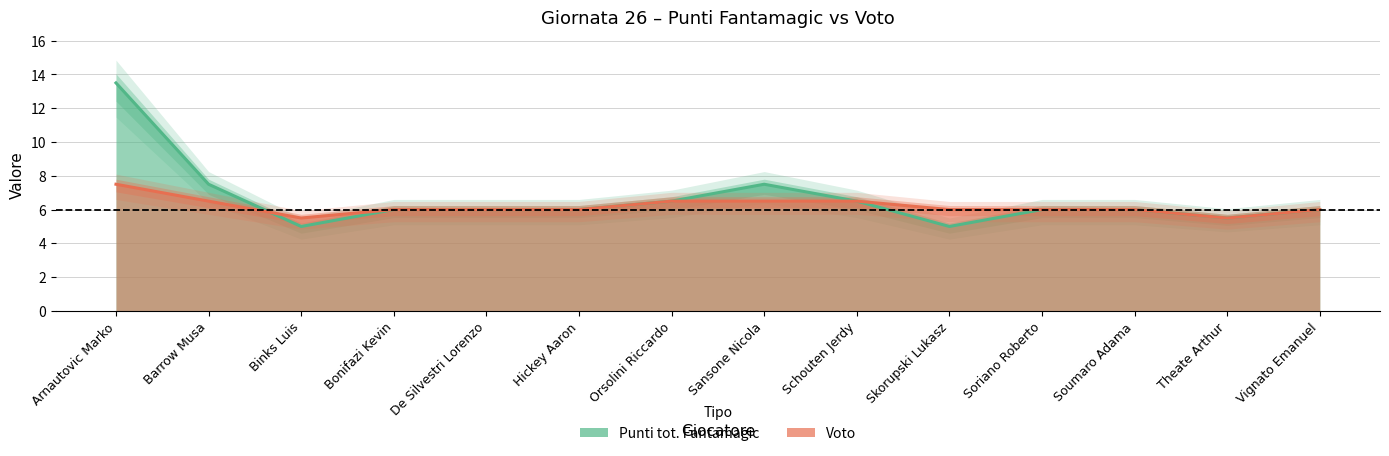

How many times do Punti tot. Fantamagic and Voto cross each other?

1